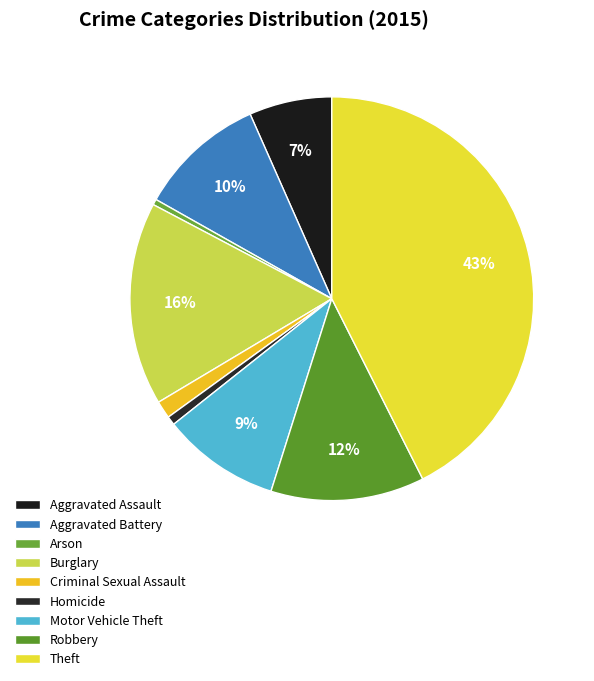

Does Motor Vehicle Theft account for over 50% of the chart?

No